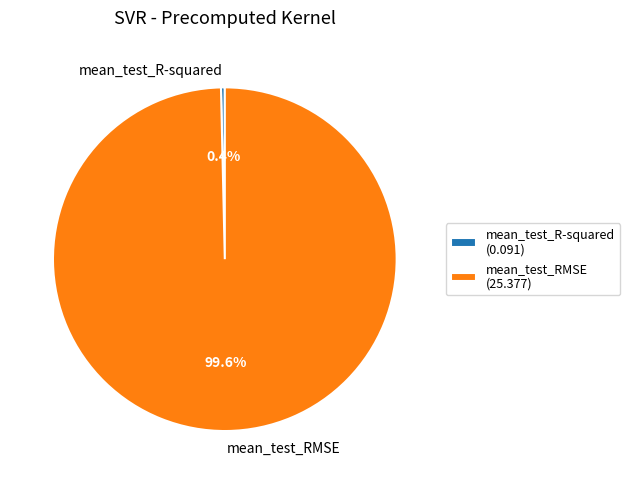

To the nearest percent, what is the difference between the largest and smallest slice percentages?

99%